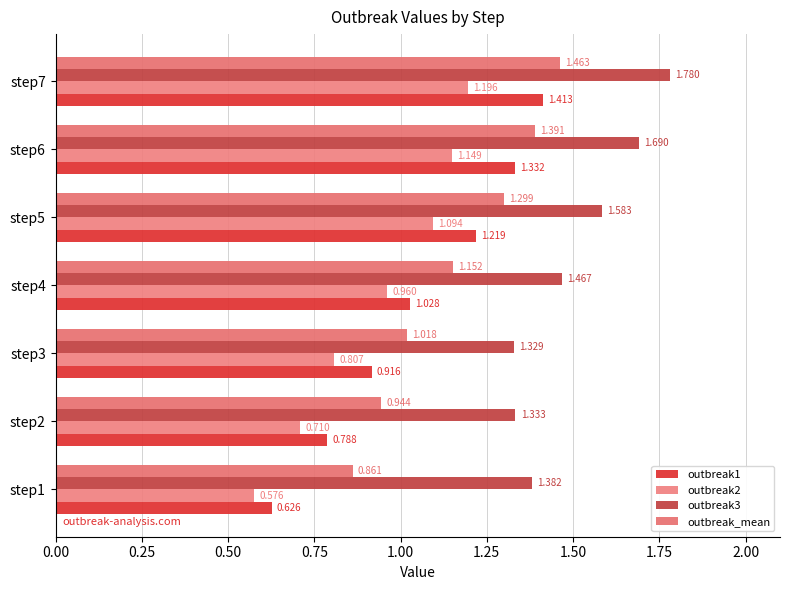

How many distinct data groups are displayed?

4